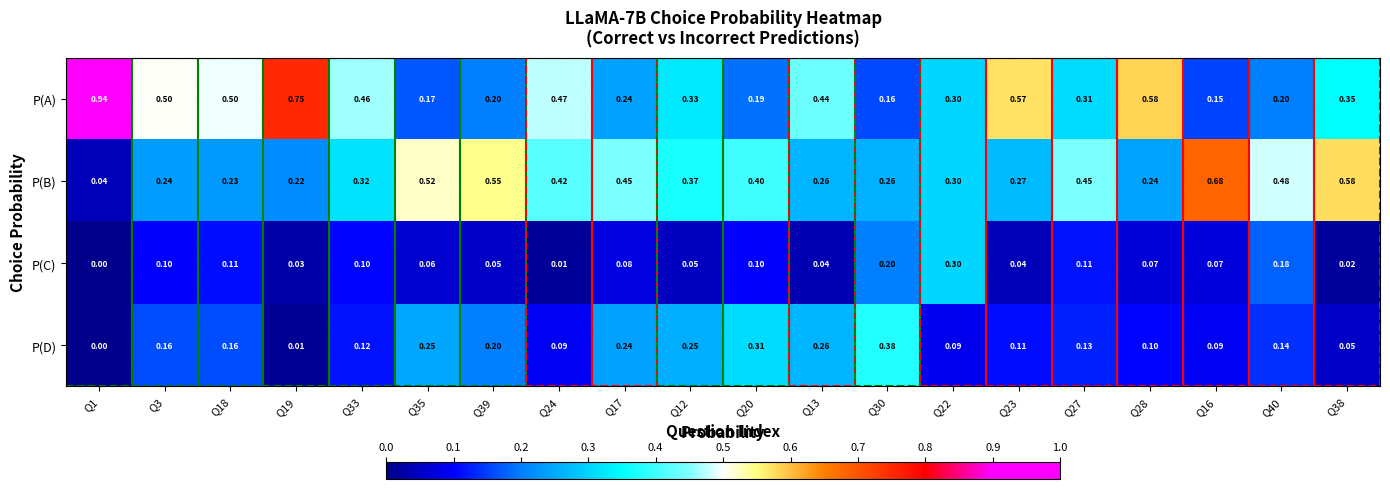

Rank the series by their maximum value, from lowest to highest.

P(C), P(D), P(B), P(A)